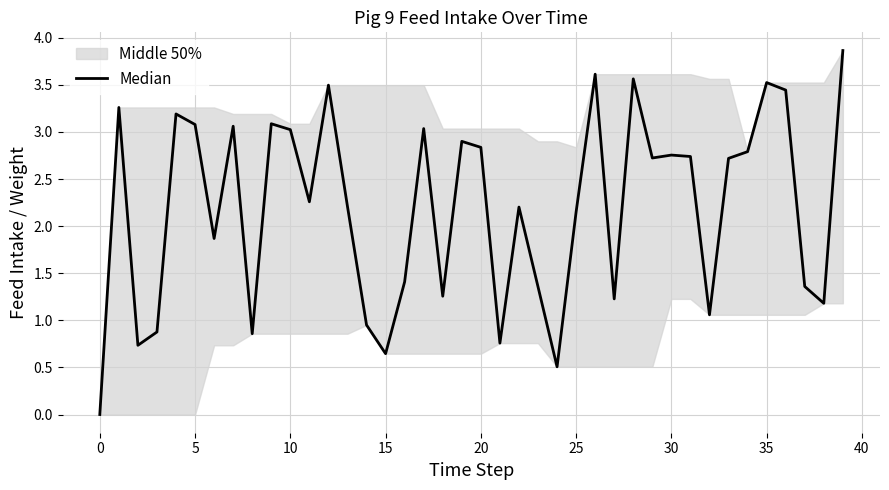

True or false: there are more than 0 points higher than both neighbors.

True